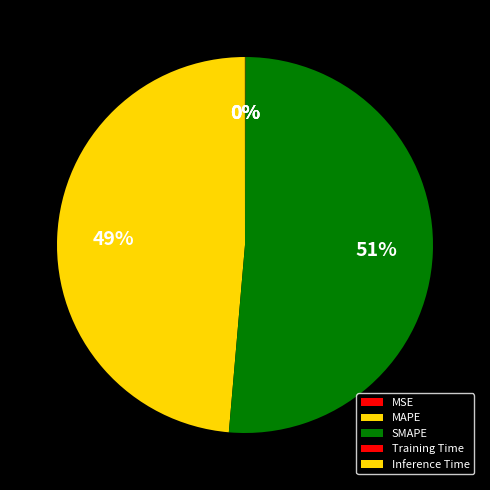

To the nearest percent, what is the combined percentage of MSE and MAPE?

49%